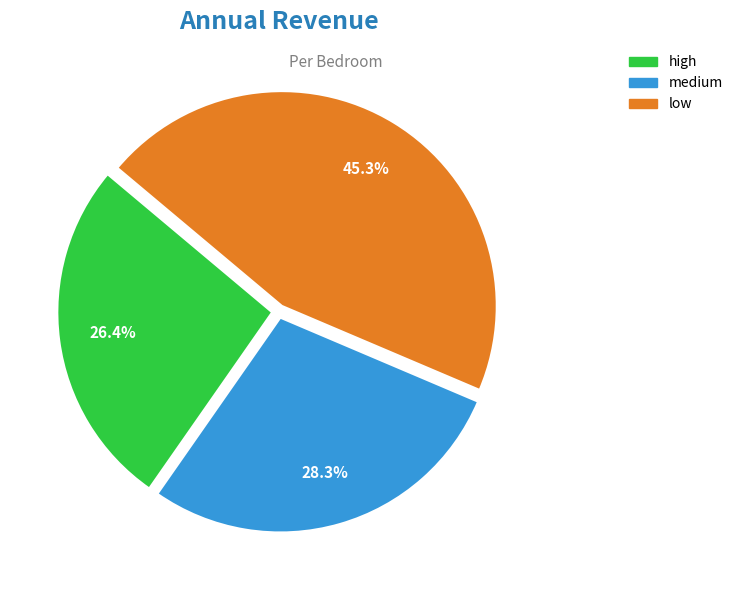

To the nearest percent, what portion does low represent?

45%